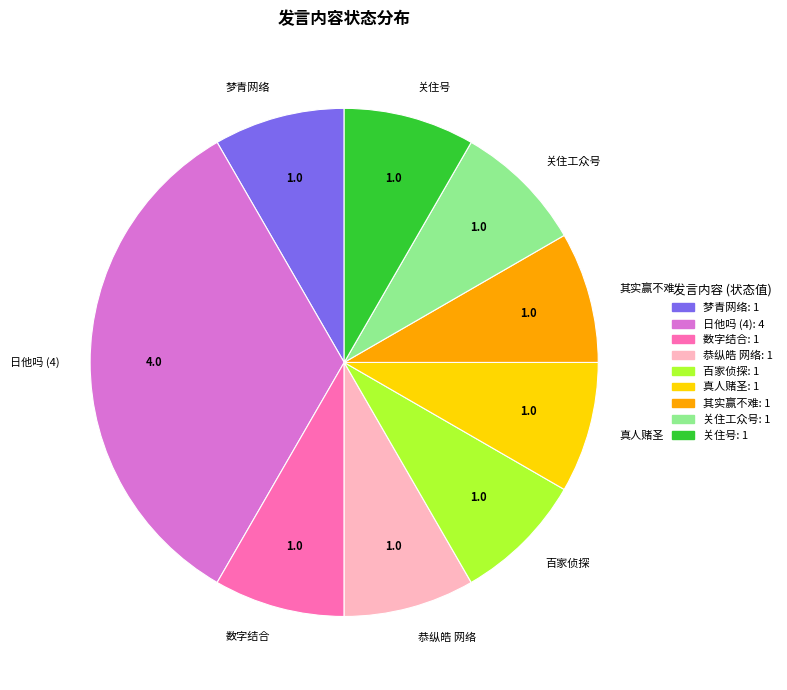

Is there a majority slice in this chart?

No